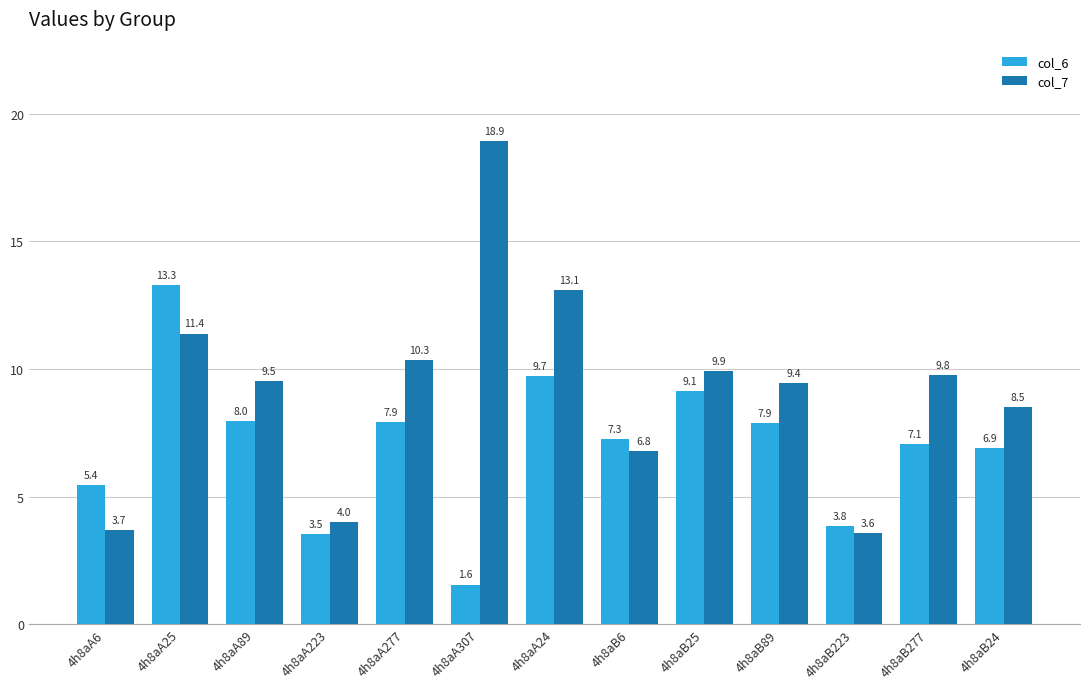

How many bars are there in total?

26